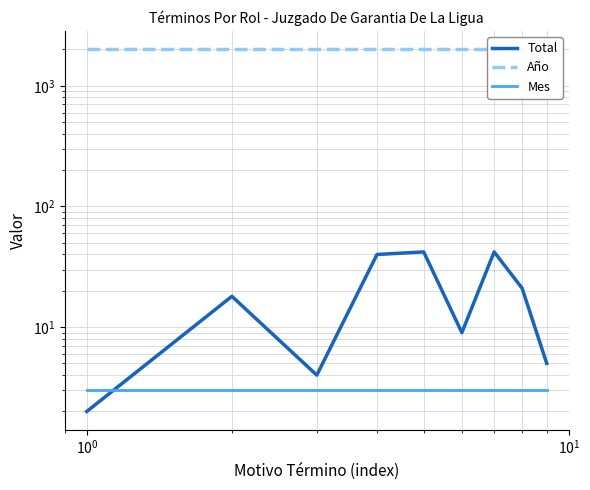

True or false: Año and Total cross at least once.

False